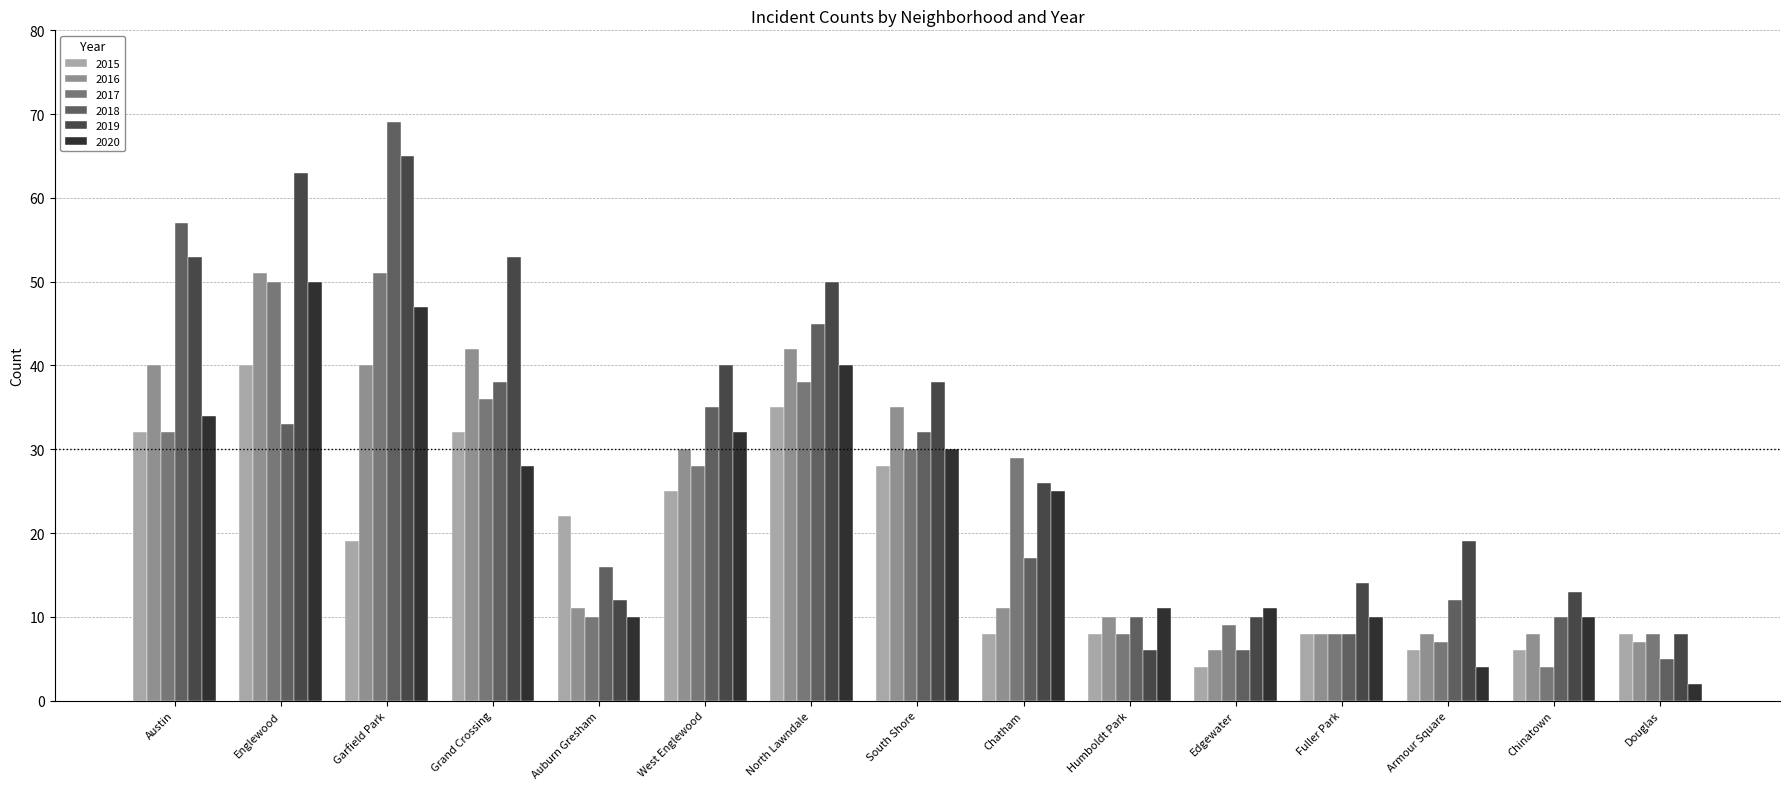

The 2017 series shows 12 at Douglas. True or false?

False